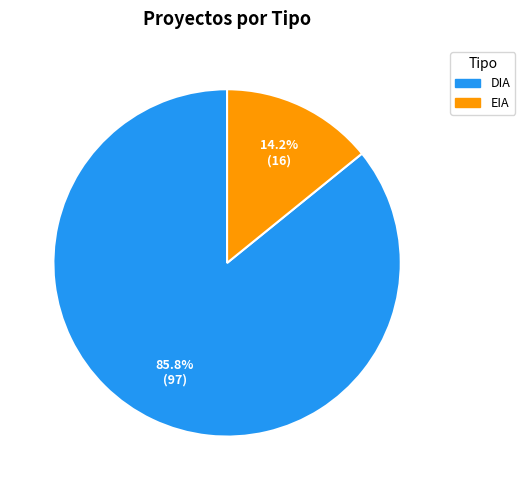

To the nearest percent, what is the average slice percentage?

50%